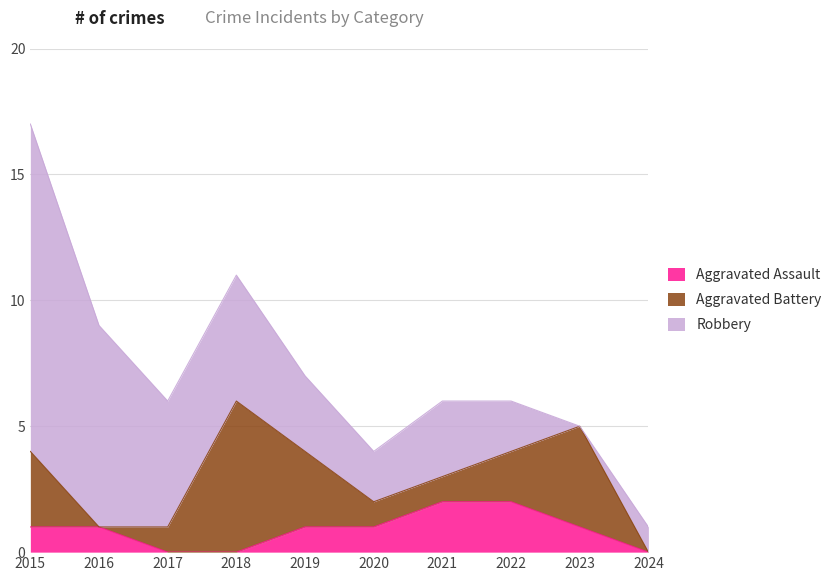

What is the difference between the Aggravated Battery values at 2024 and 2015?

3